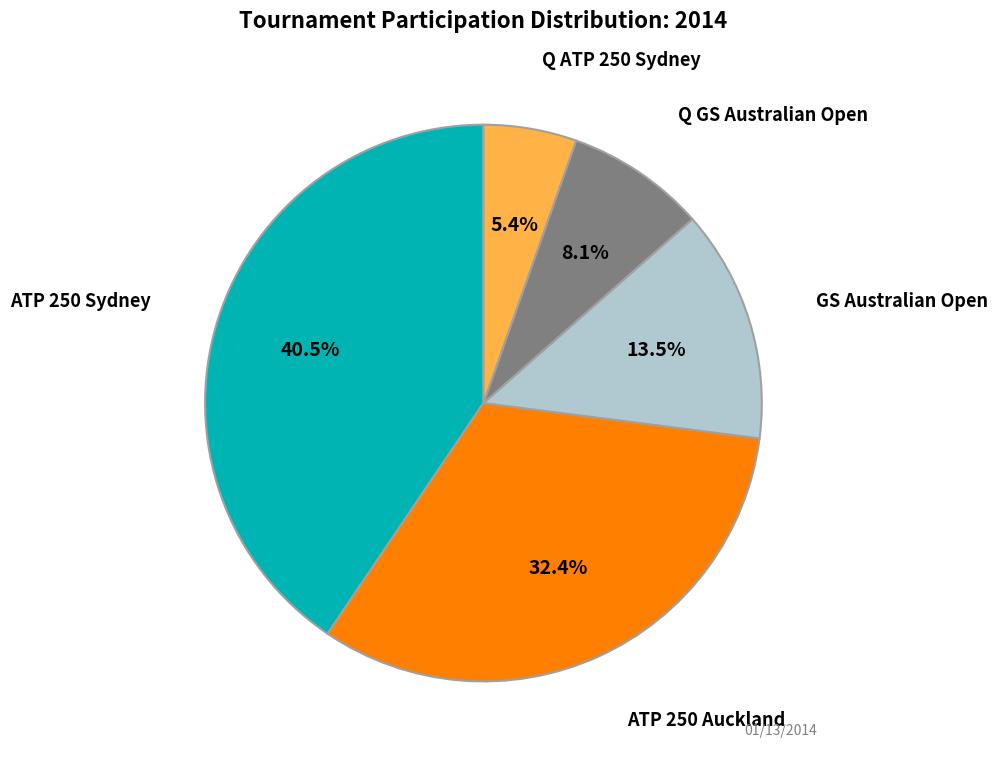

Count the number of slices in the pie.

5